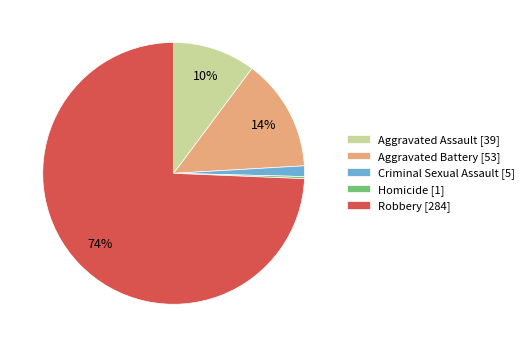

What is the largest slice in the pie chart?

Robbery